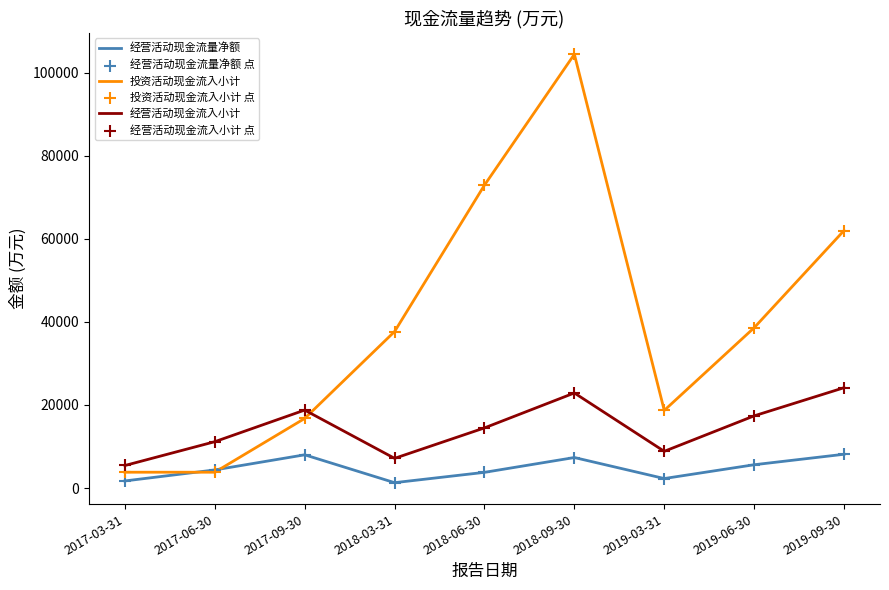

What is the maximum value for 投资活动现金流入小计?

104488